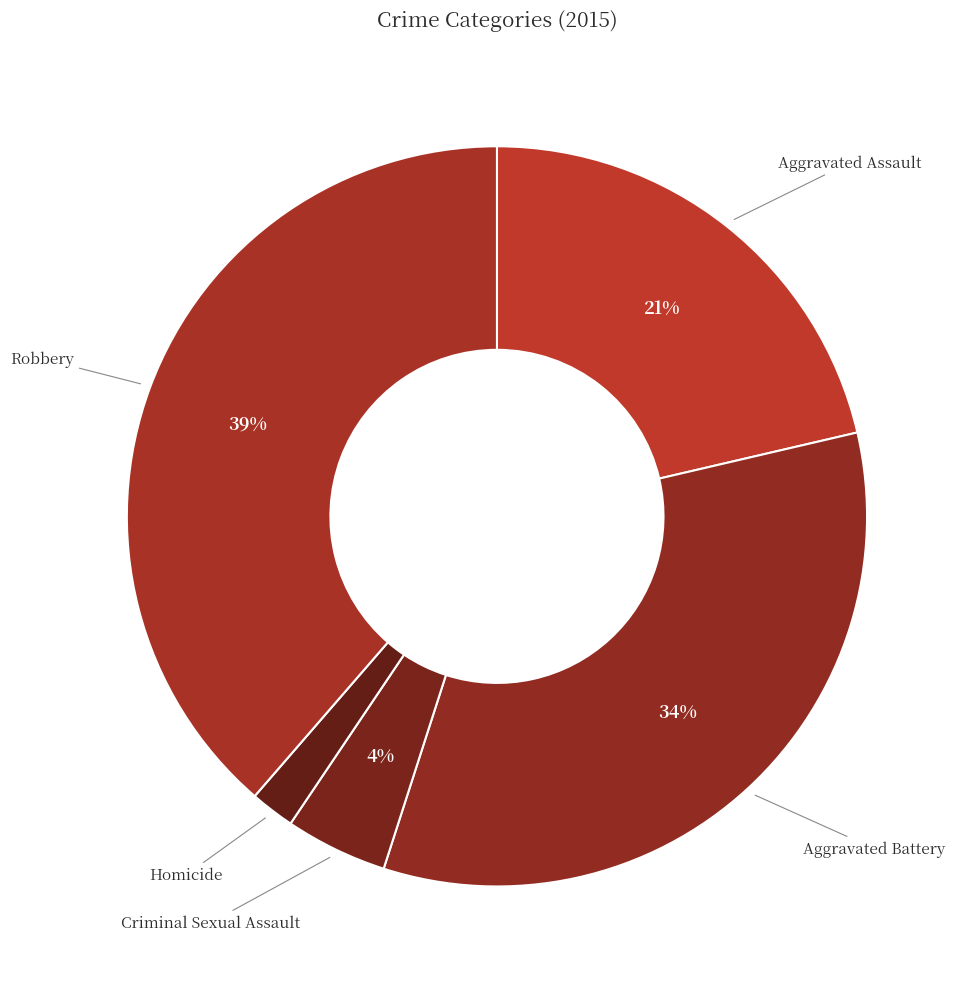

What is the largest slice in the pie chart?

Robbery